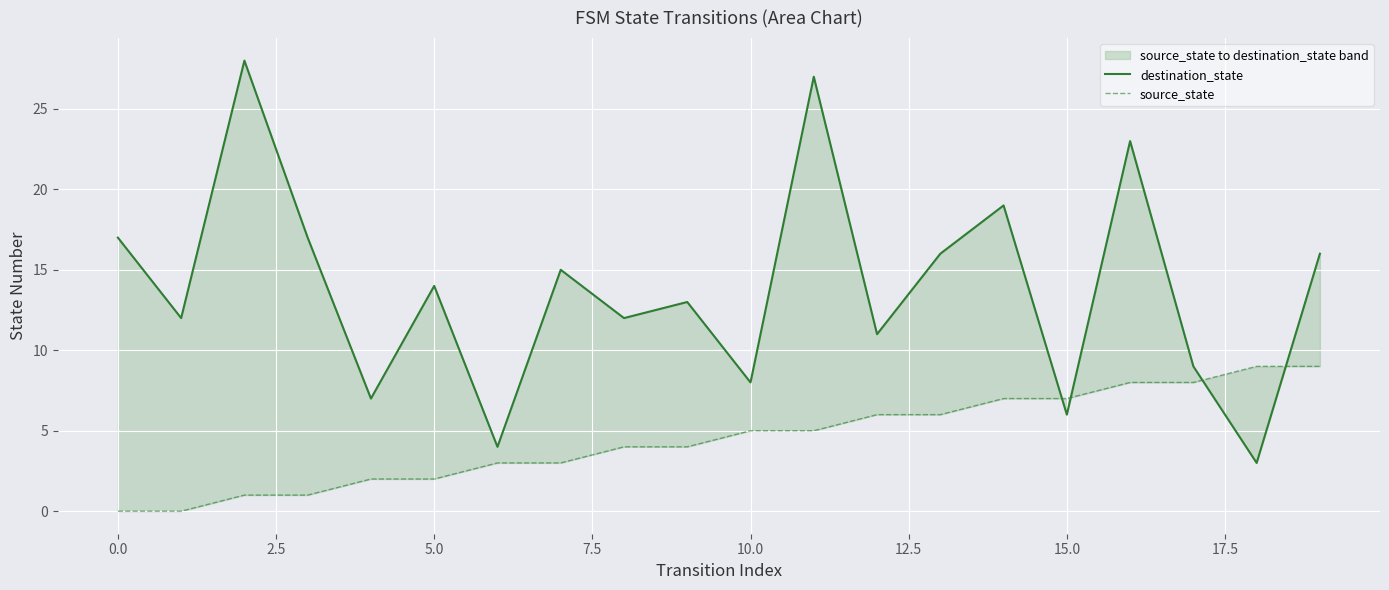

At which label does source_state first exceed 5?

12